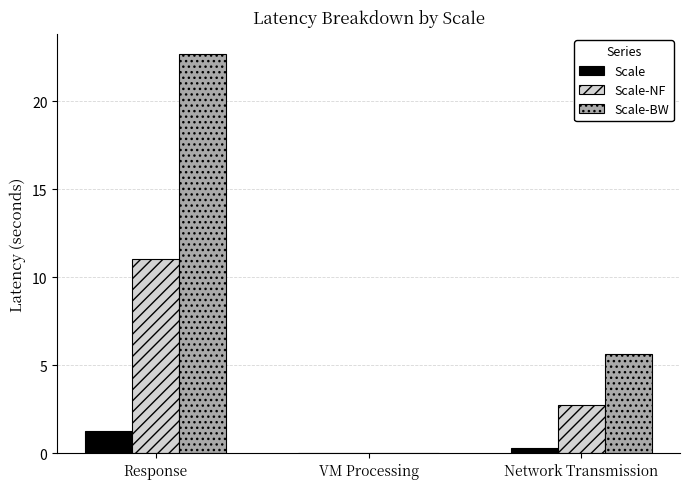

At which label is Scale closest to 0?

VM Processing